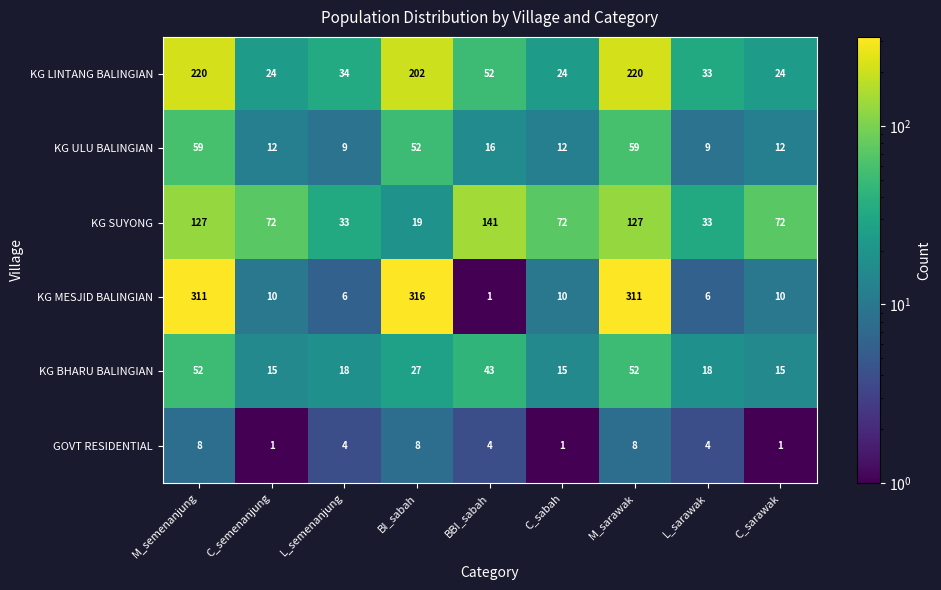

Read the KG BHARU BALINGIAN value at M_sarawak.

52